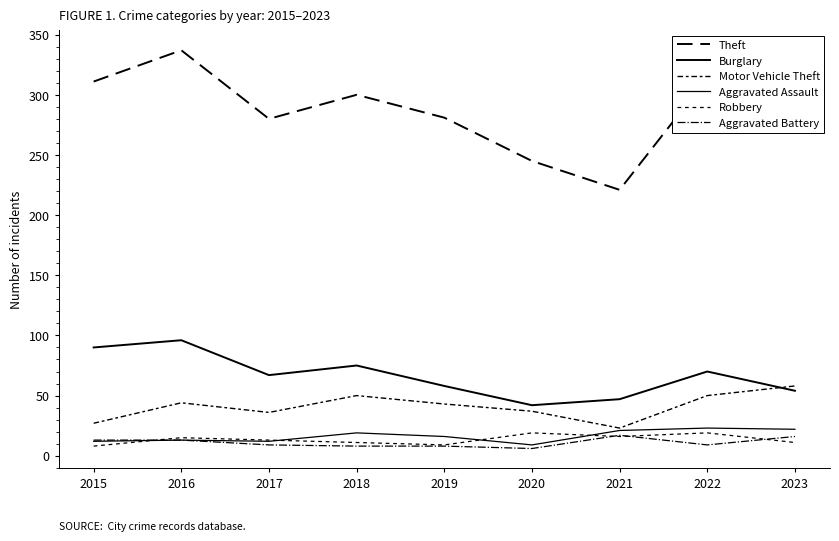

How many distinct data groups are displayed?

6